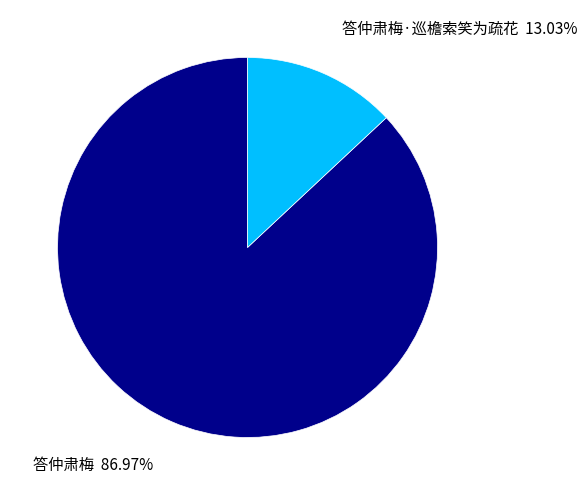

Is there a majority slice in this chart?

Yes